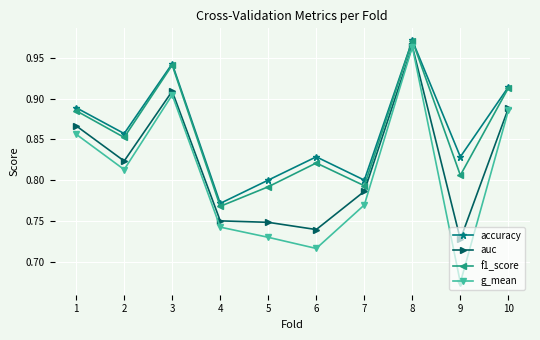

Where is the first local maximum for f1_score?

3